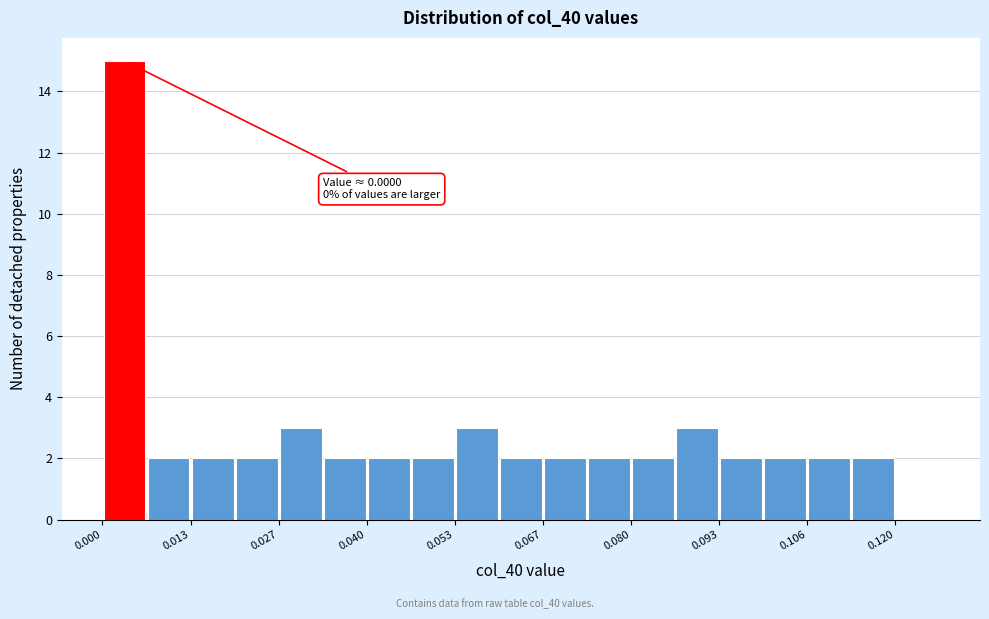

Read against the x-axis, roughly where is the centre of the tallest bar?

0.004